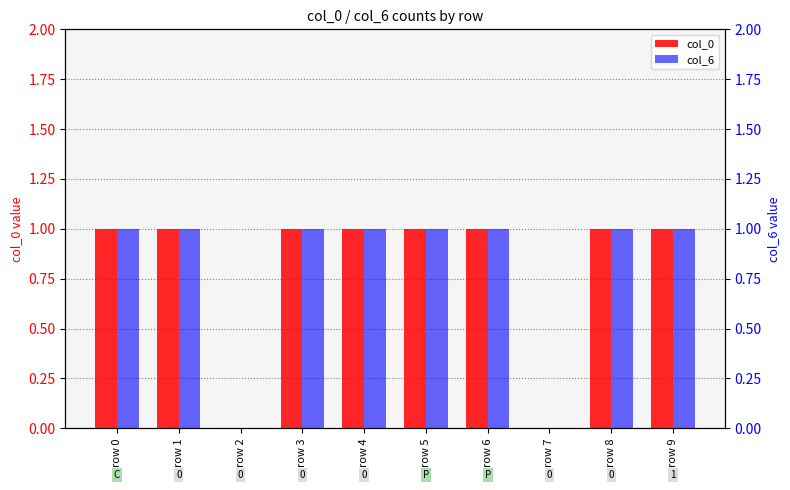

Which has a higher value, row 0 or row 8?

row 0